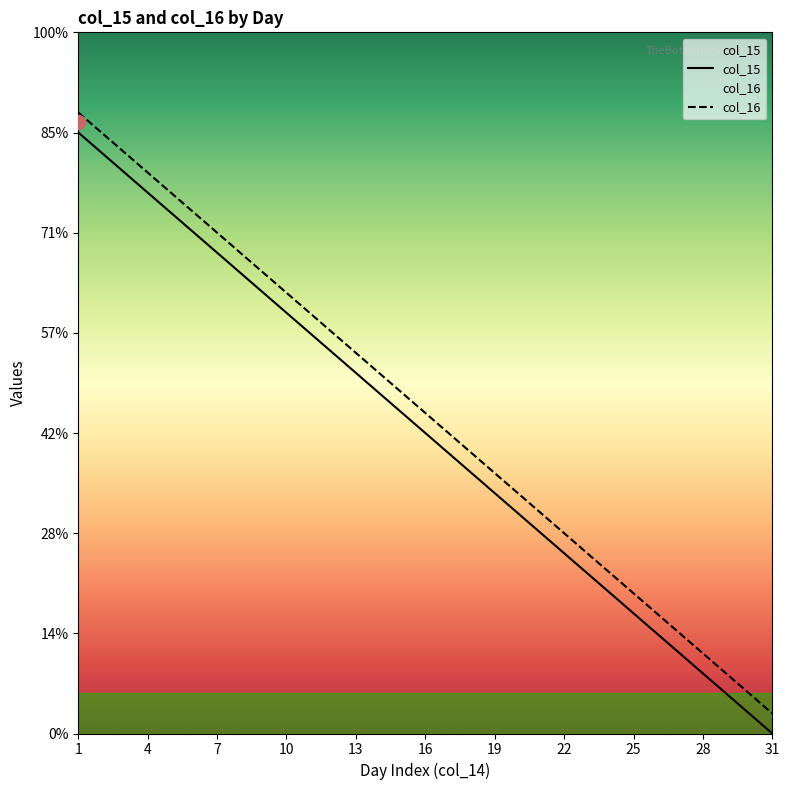

Between 16 and 7, which is larger?

7